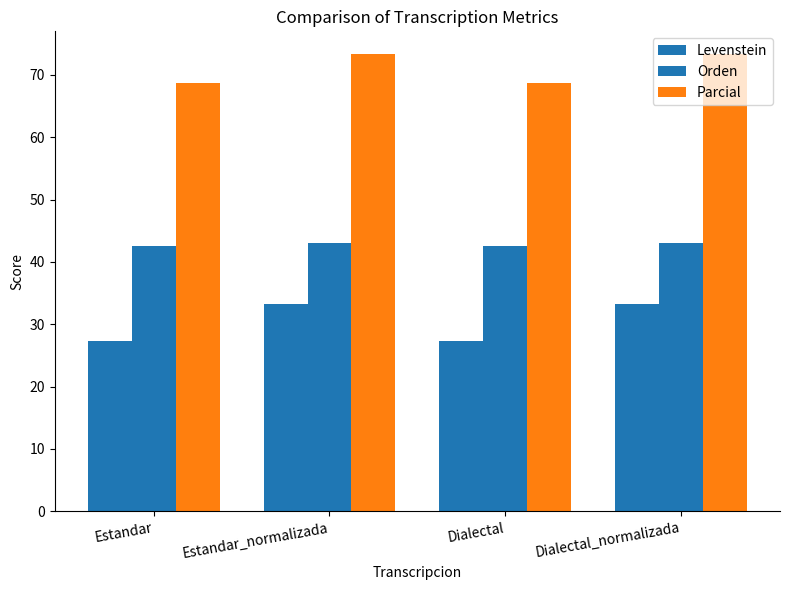

How many groups of bars are there?

4